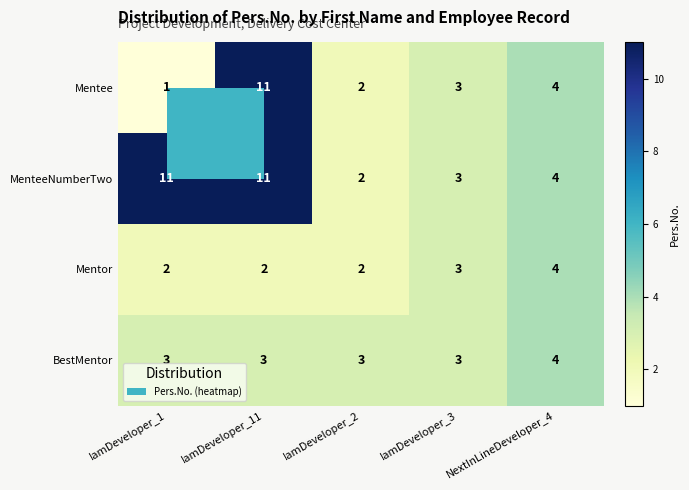

The Mentor series shows 1 at IamDeveloper_2. True or false?

False